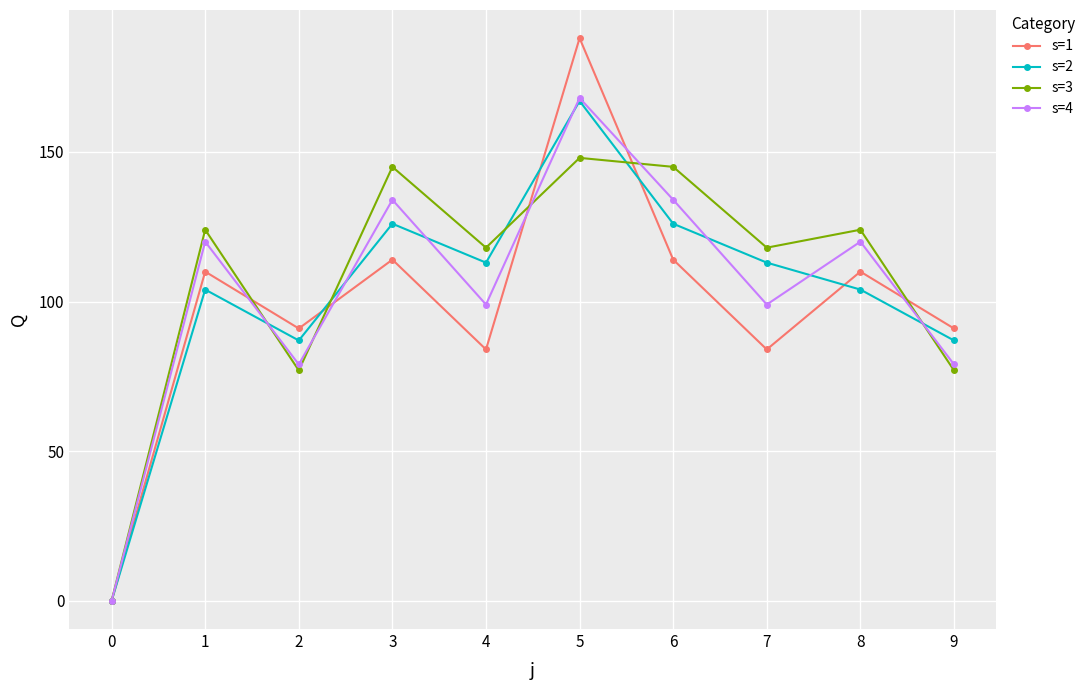

What are all the series names shown in the legend?

s=1, s=2, s=3, s=4